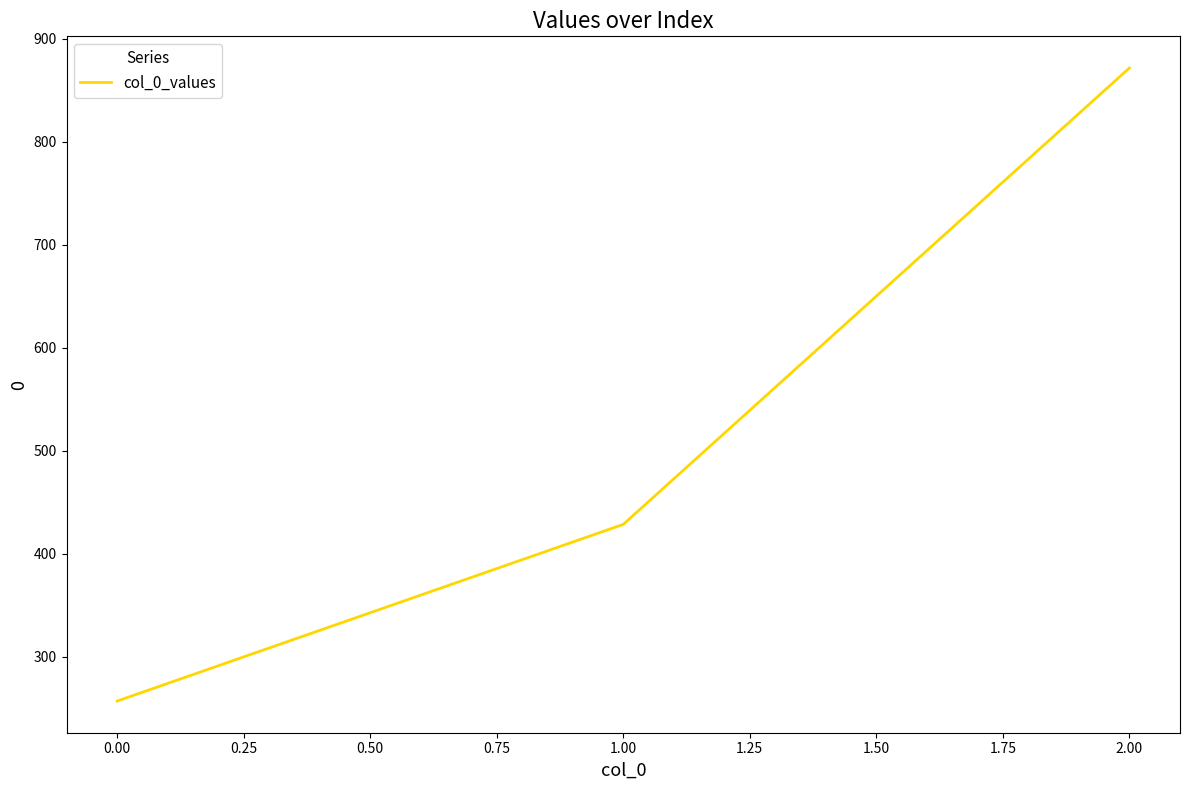

What is the maximum value shown in the chart?

871.4